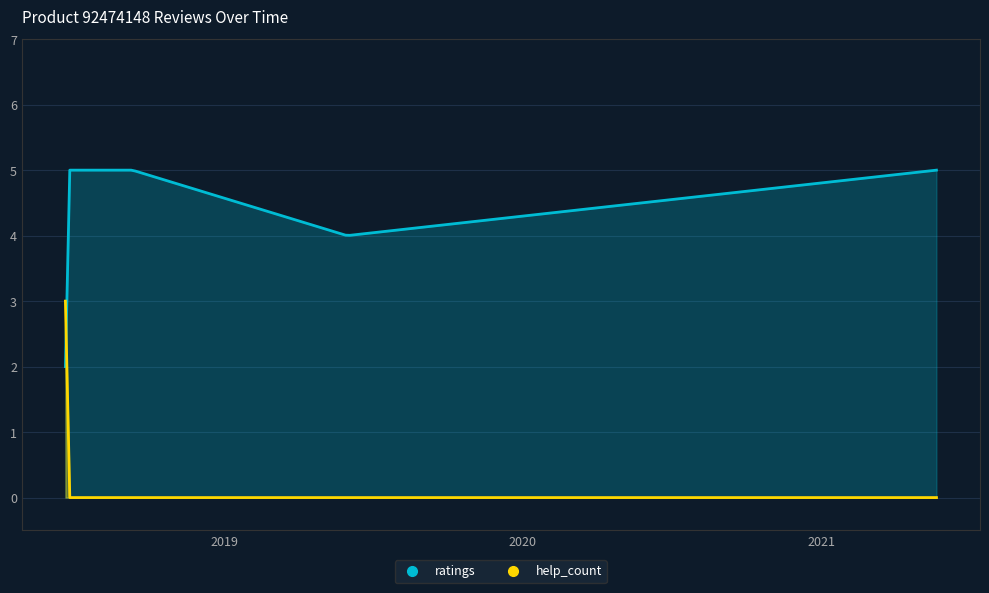

What is the highest value of the ratings series?

5